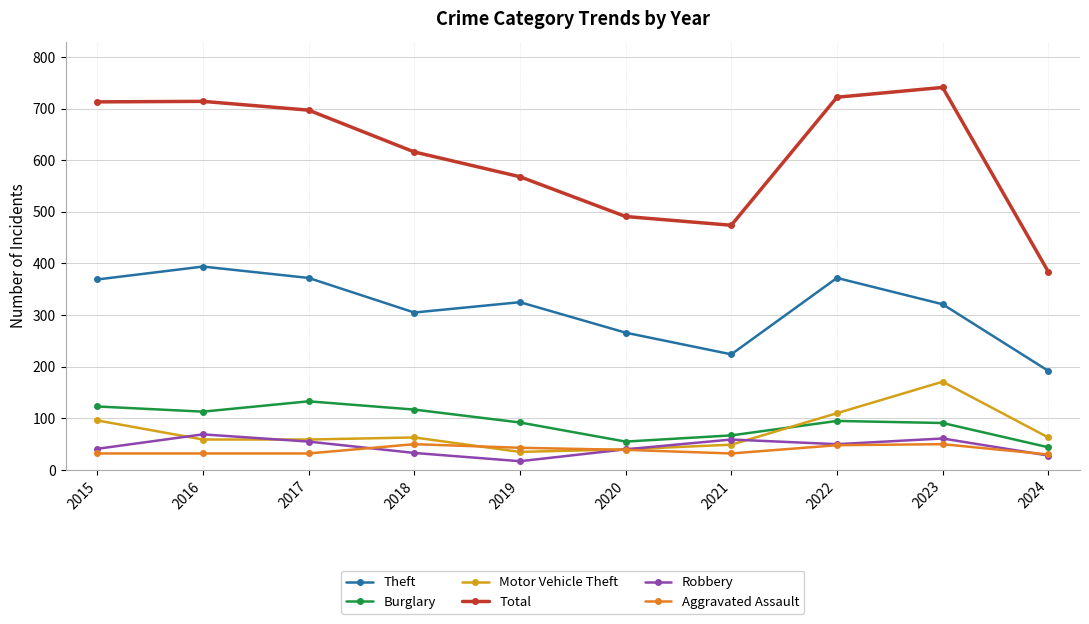

What is the smallest value displayed?

17